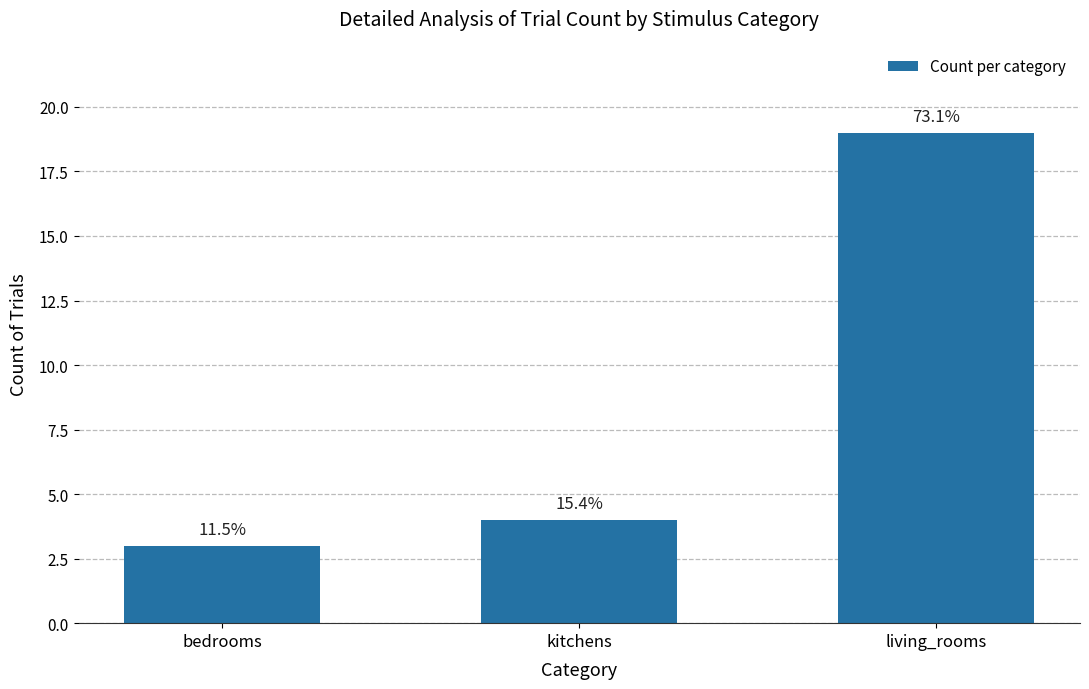

At which category does the chart reach its peak across all series?

living_rooms